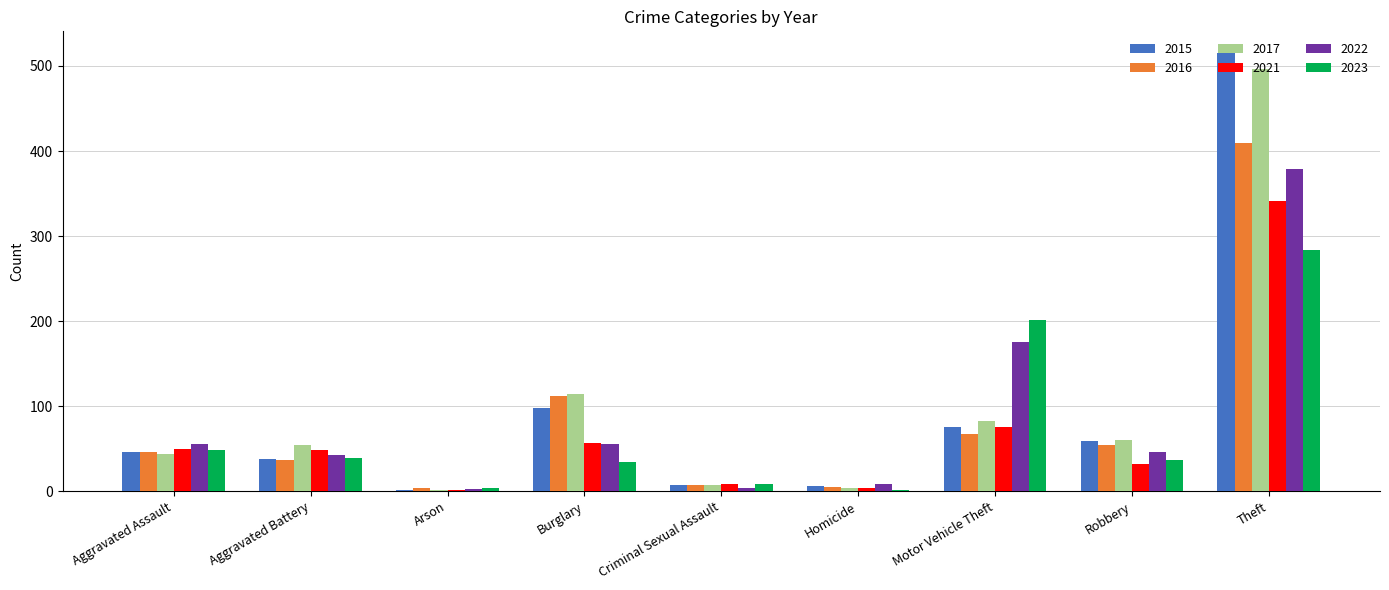

What is the sum of all 2016 values?

741